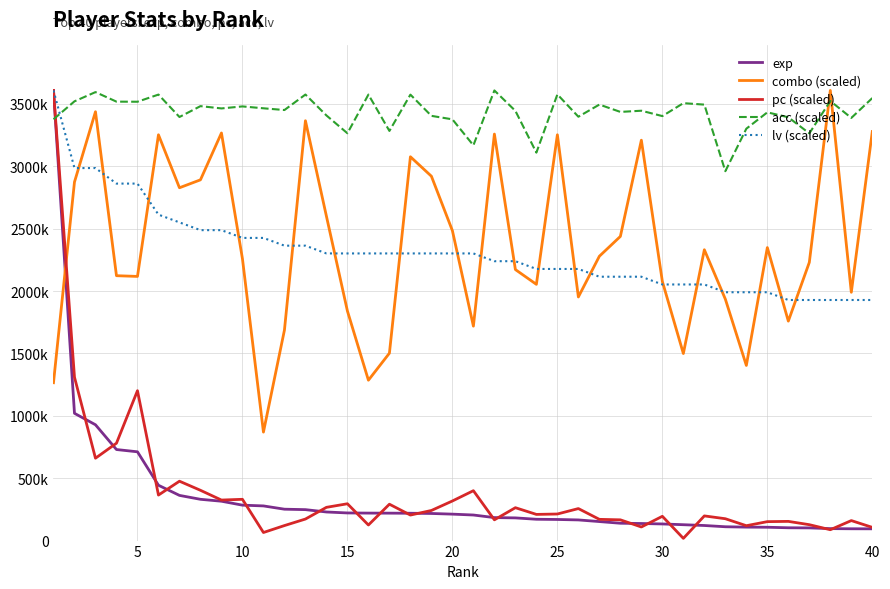

Does the chart display data point markers on the line(s)?

No